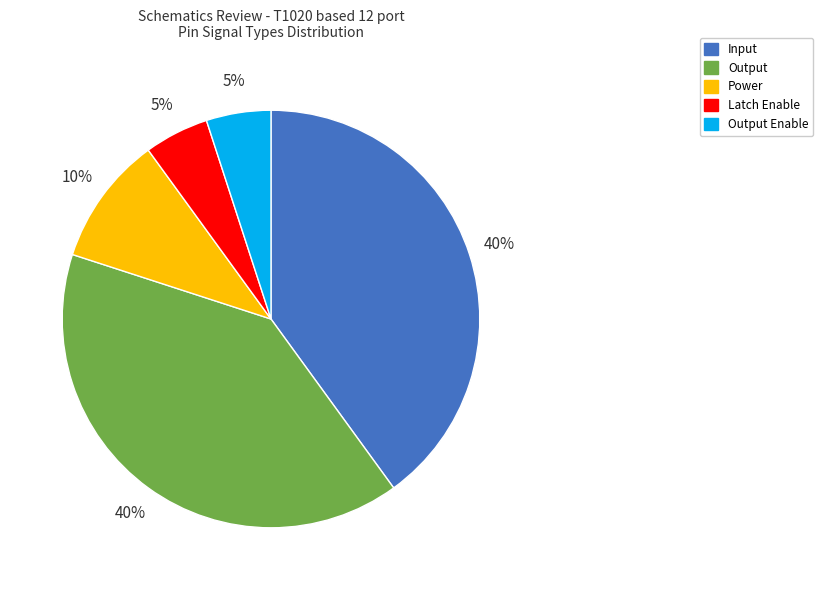

How many segments does this pie chart have?

5